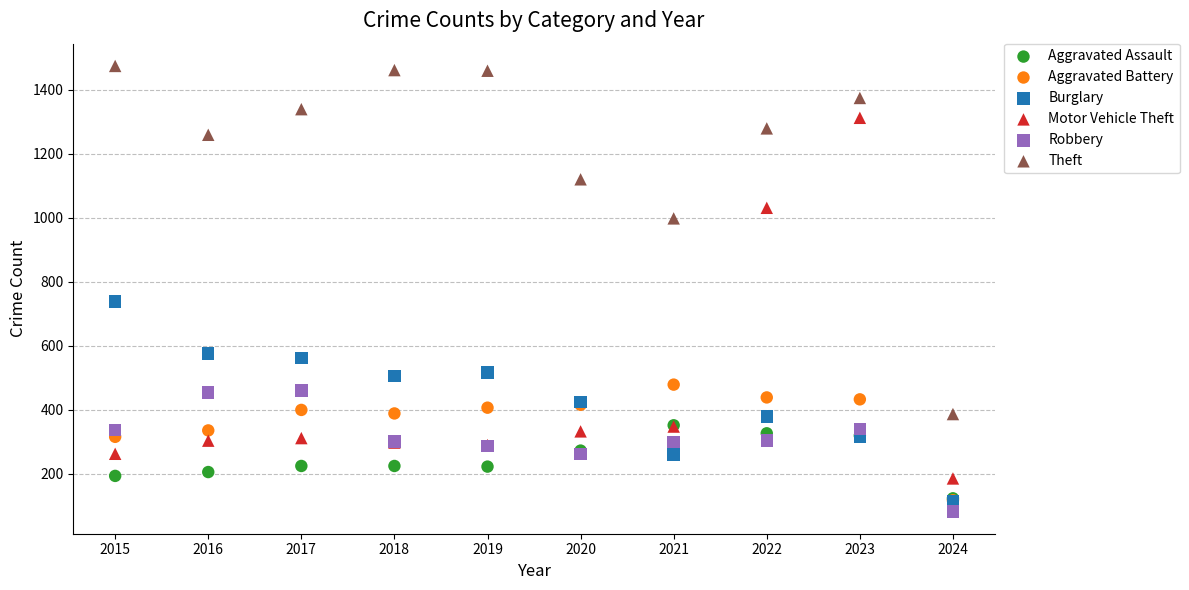

Across all series, what Y value is closest to 778?

738